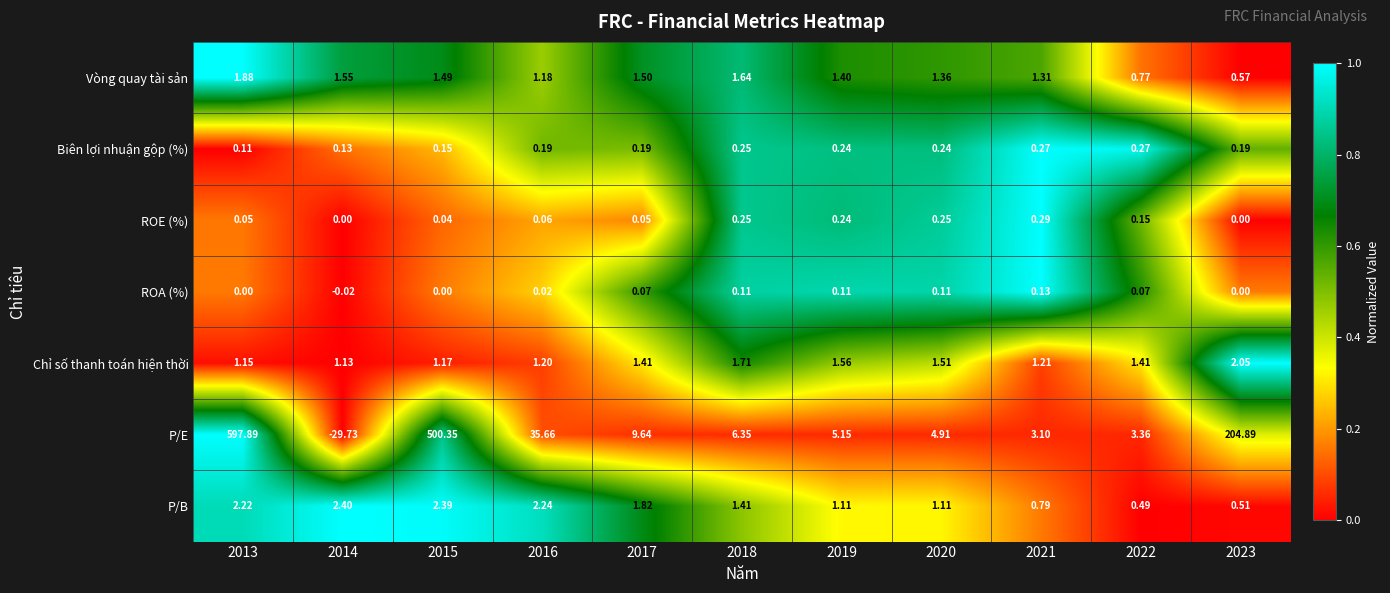

List the series in order of their peak value, highest first.

P/E, P/B, Chỉ số thanh toán hiện thời, Vòng quay tài sản, ROE (%), Biên lợi nhuận gộp (%), ROA (%)